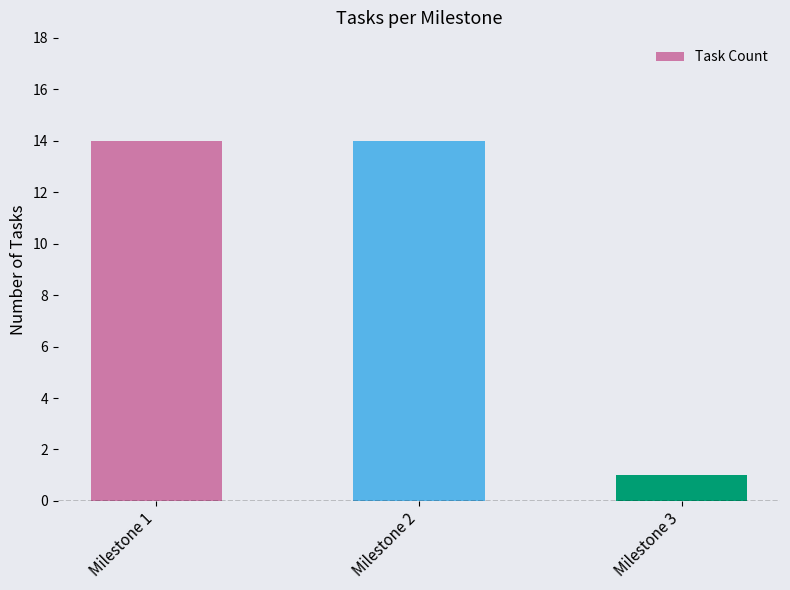

Which has a higher value, Milestone 1 or Milestone 3?

Milestone 1